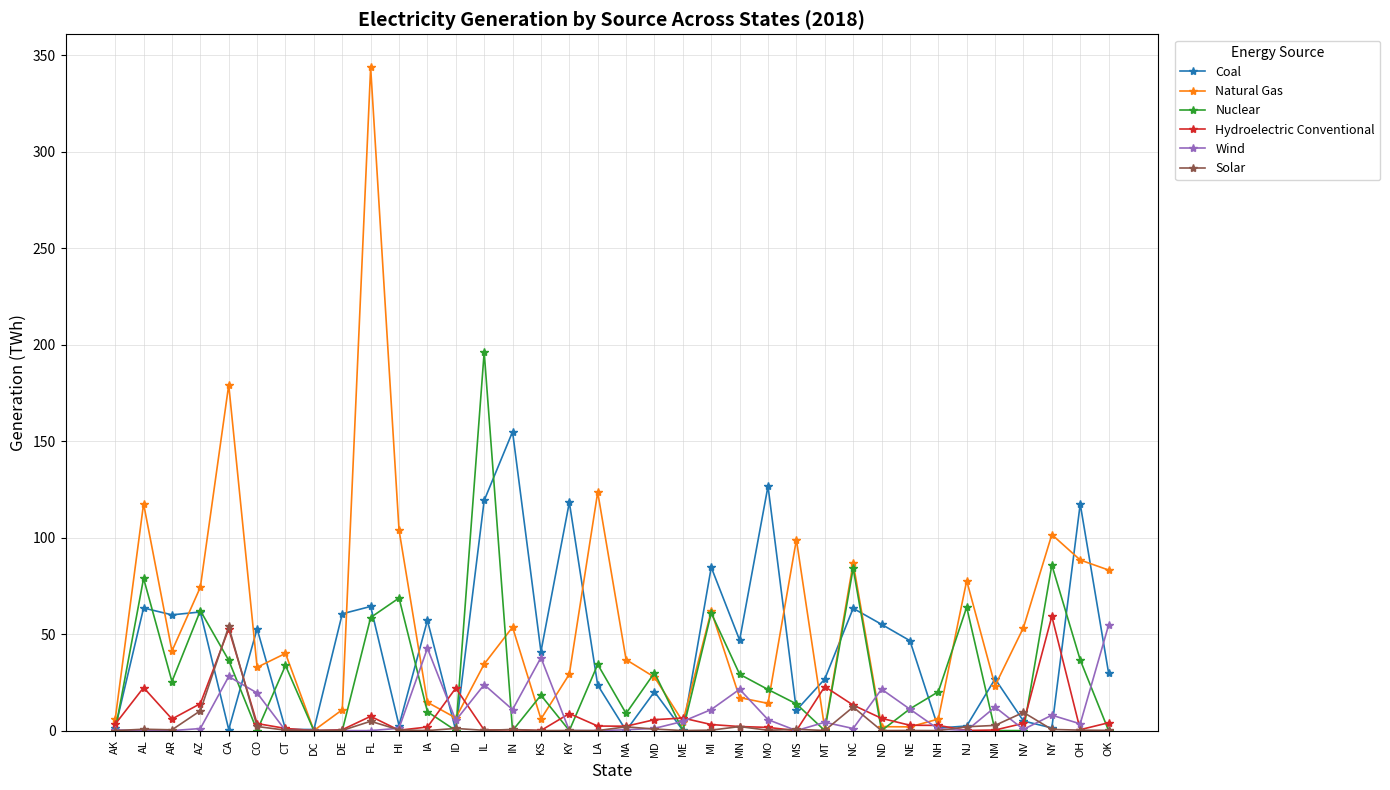

At how many categories does at least one series exceed 69?

17